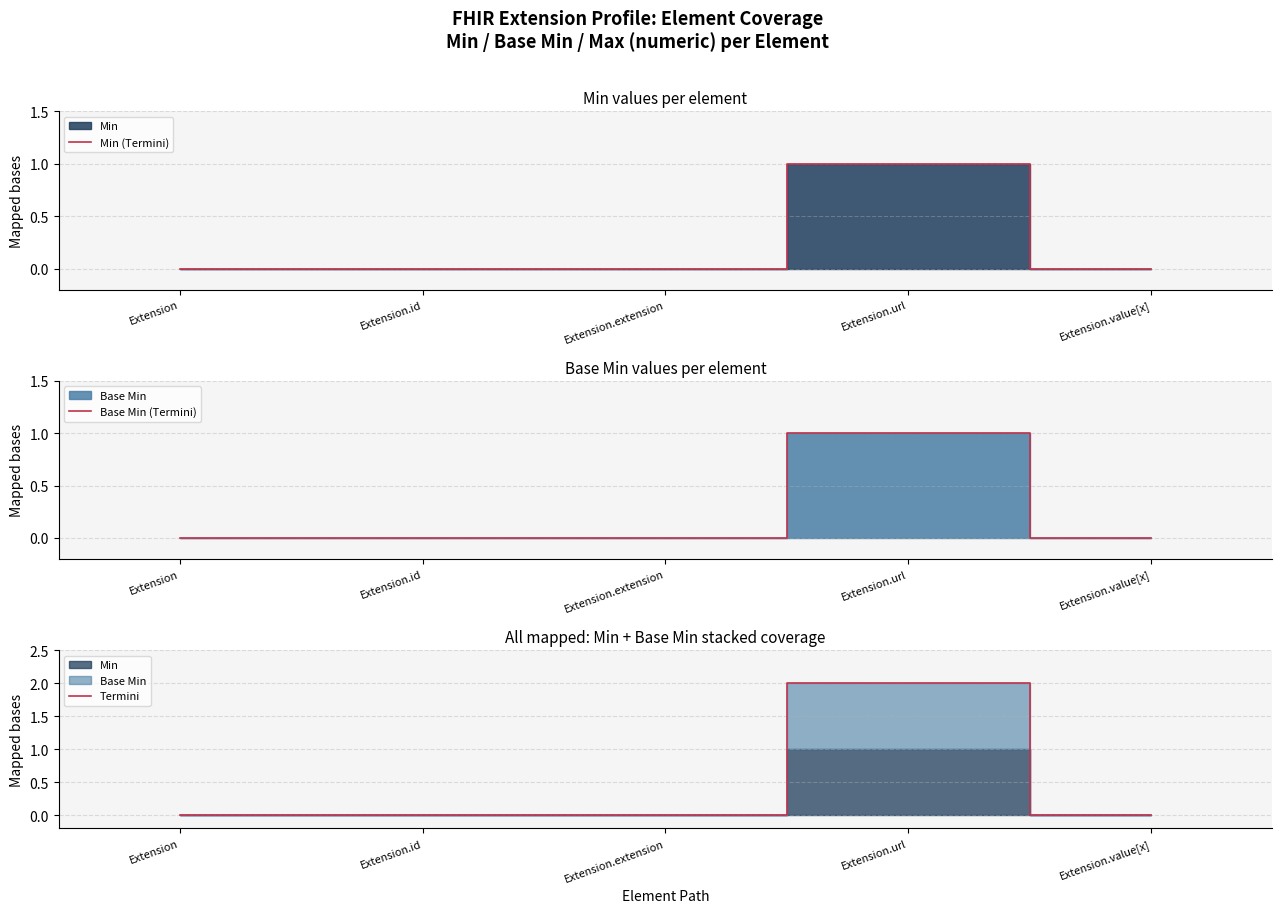

List the series in order of their peak value, lowest first.

Min (Termini), Base Min (Termini), Termini